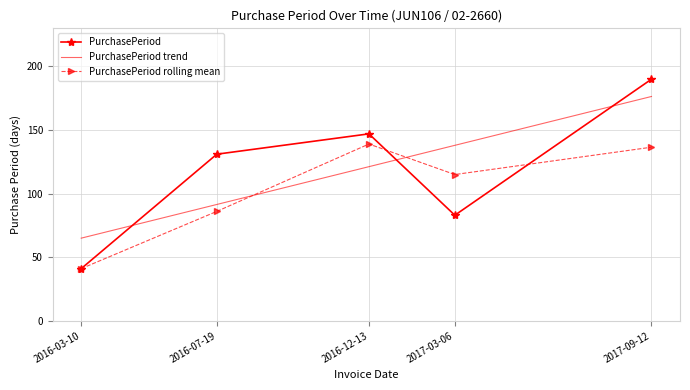

At which label does PurchasePeriod reach its minimum?

2016-03-10